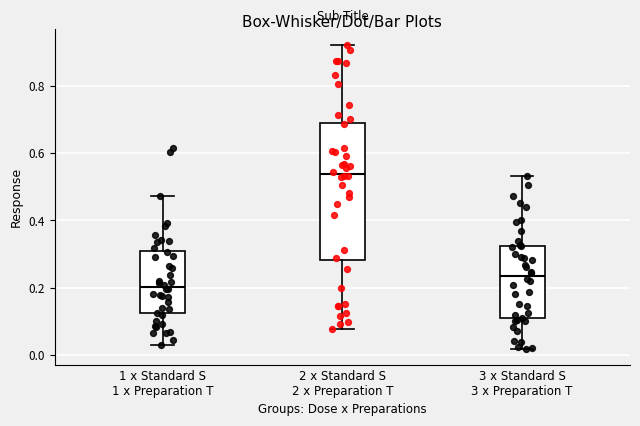

Comparing the boxes themselves (not the whiskers), which one is the tallest?

2 x Standard S 2 x Preparation T